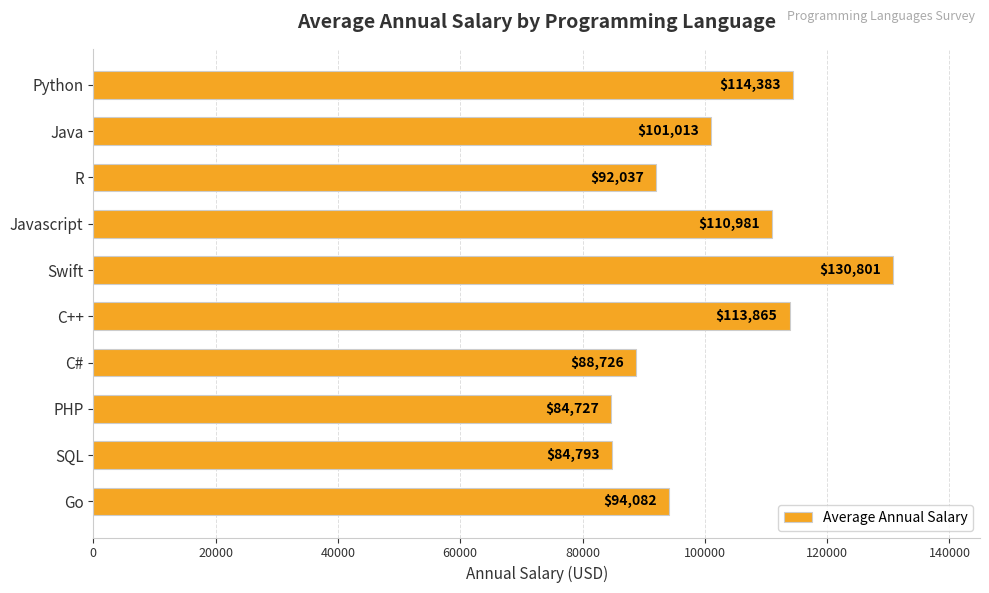

What is the average value?

101541